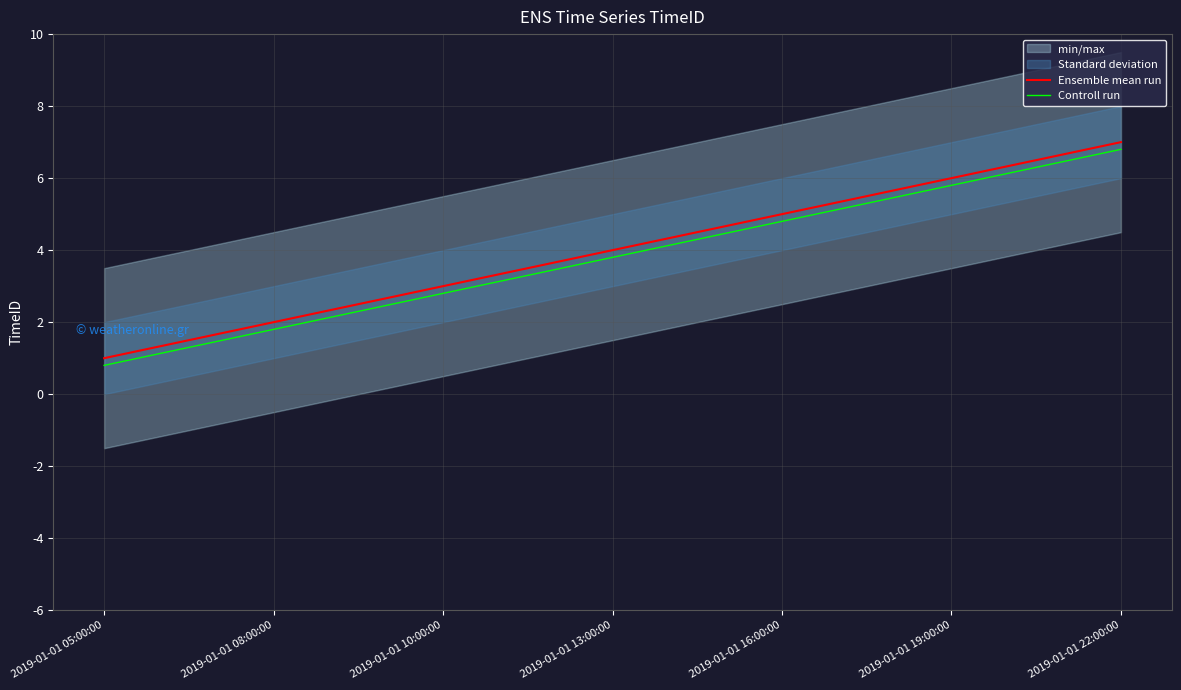

What is the highest value of the Controll run series?

6.8